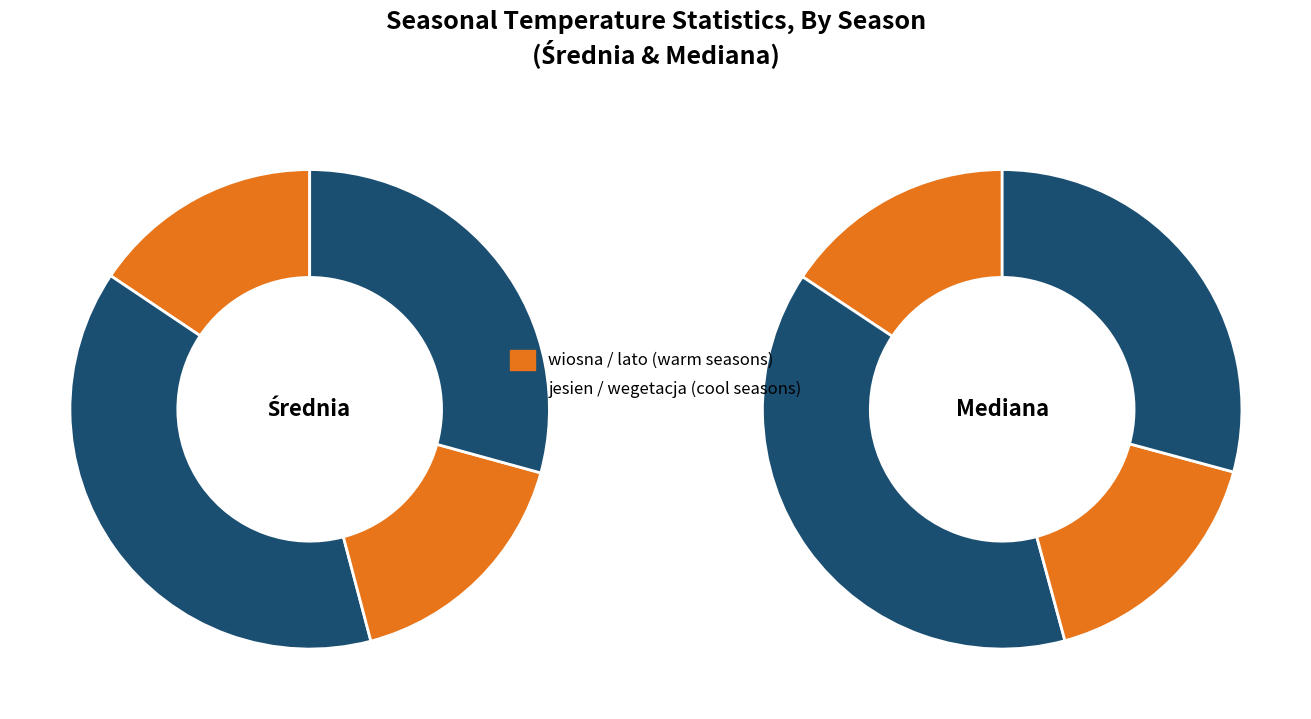

What percentage is the wiosna slice, to the nearest percent?

16%